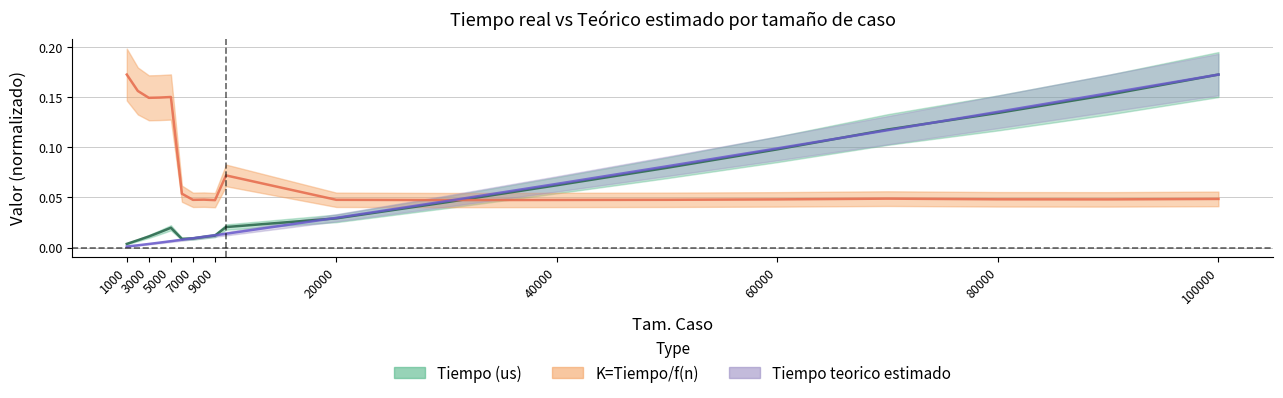

Which category has the highest value in the Tiempo (us) series?

100000